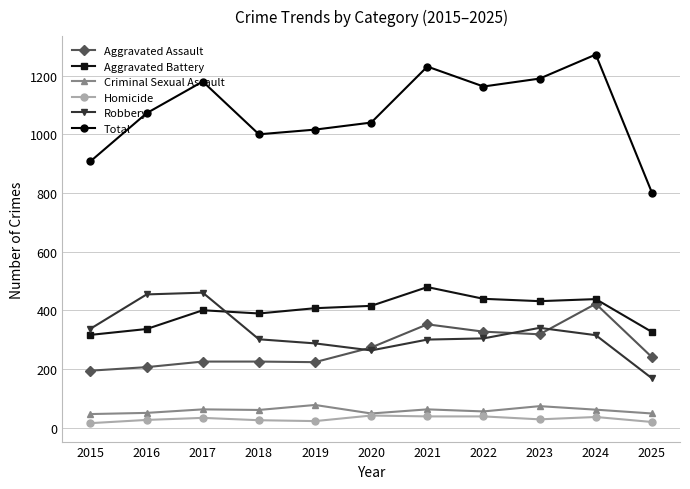

What is the difference between the Aggravated Battery values at 2017 and 2025?

74